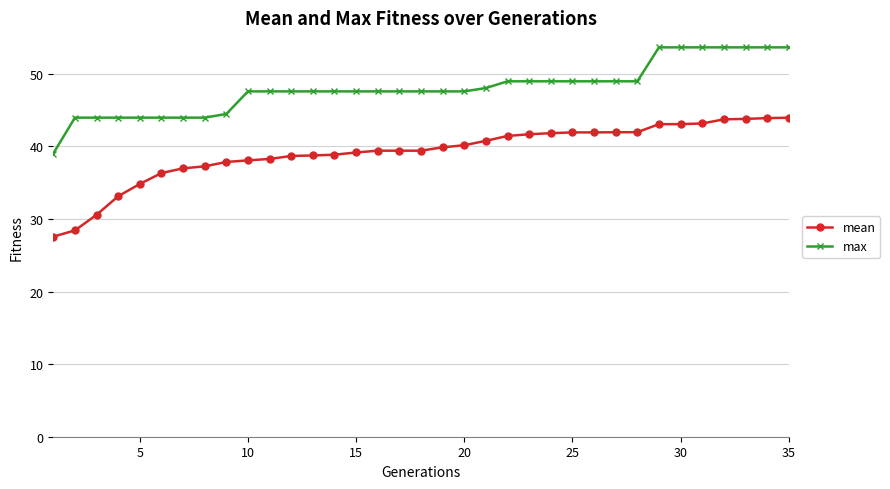

What is the sum of all mean values?

1370.9